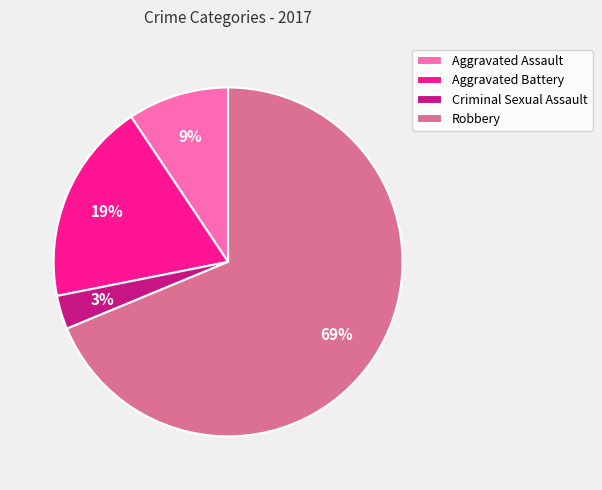

Which has a higher value, Robbery or Criminal Sexual Assault?

Robbery